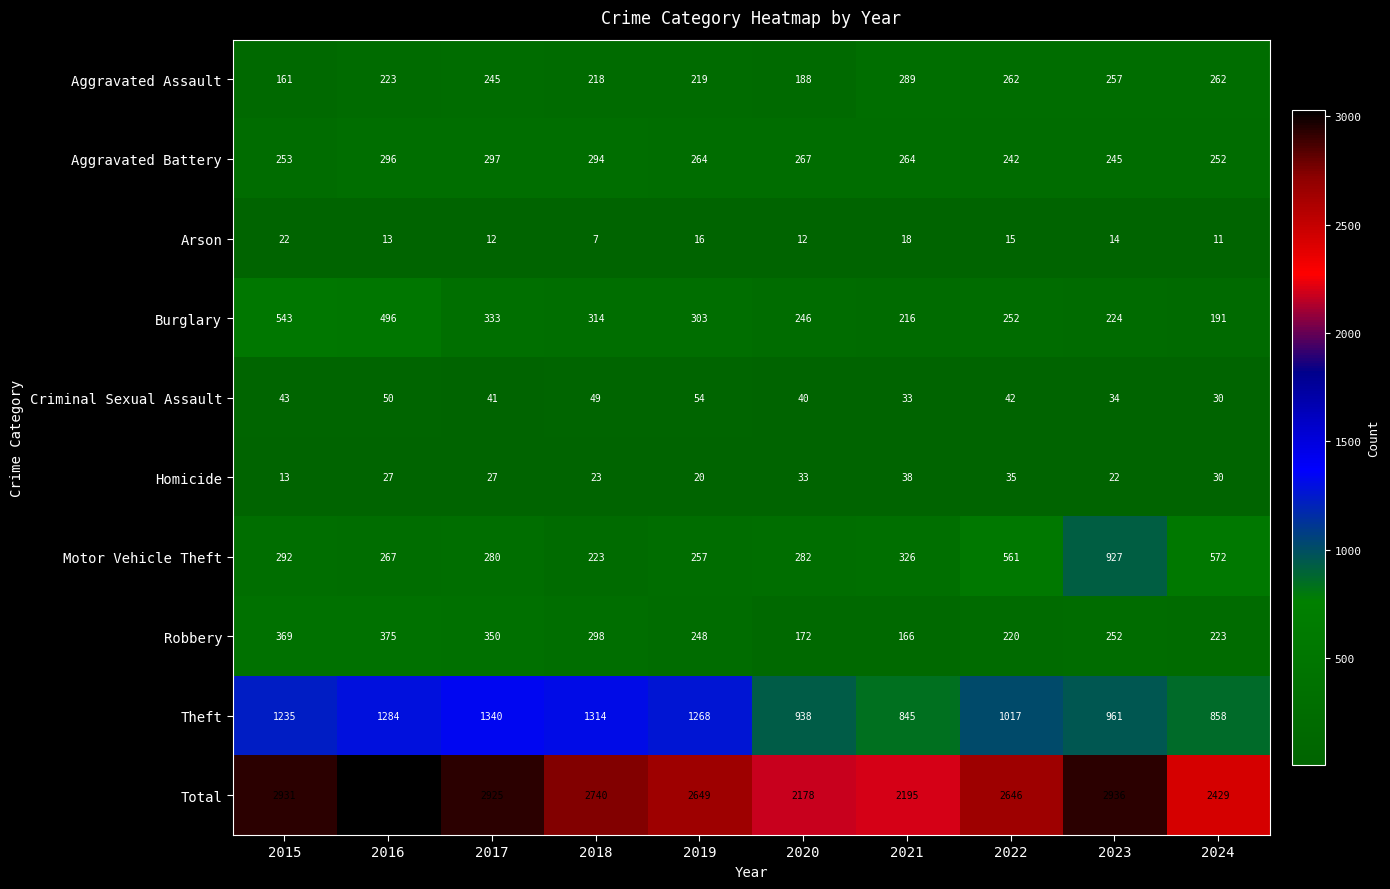

What is the difference between the Burglary values at 2023 and 2017?

109